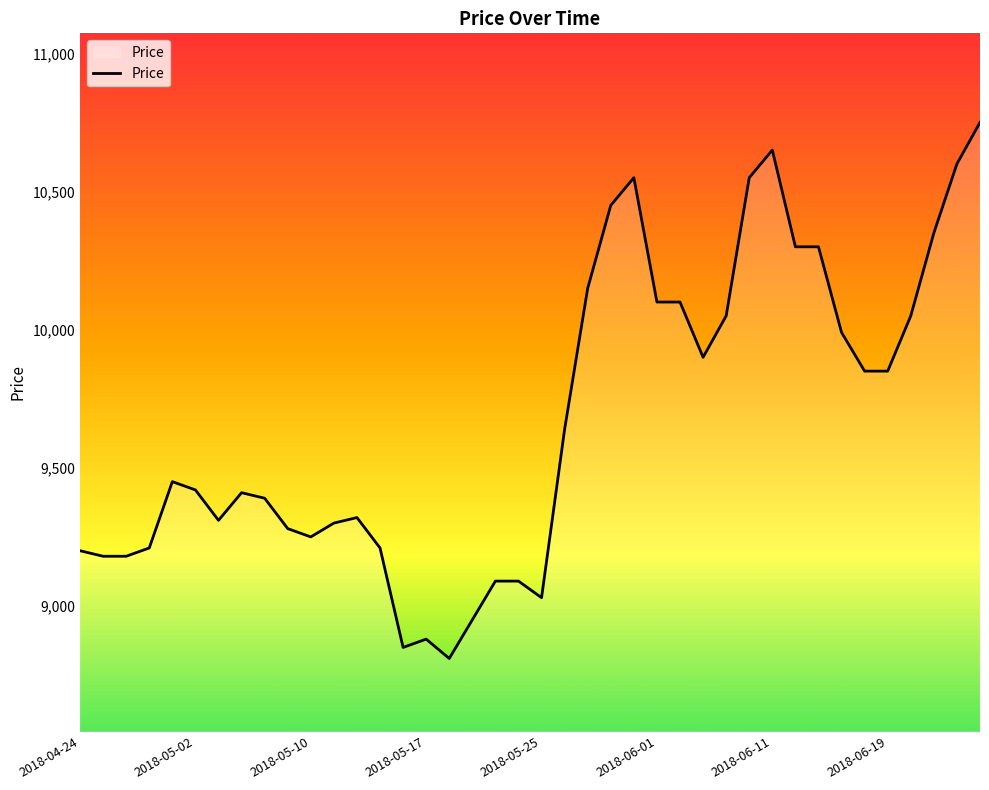

What is the maximum value shown in the chart?

10750